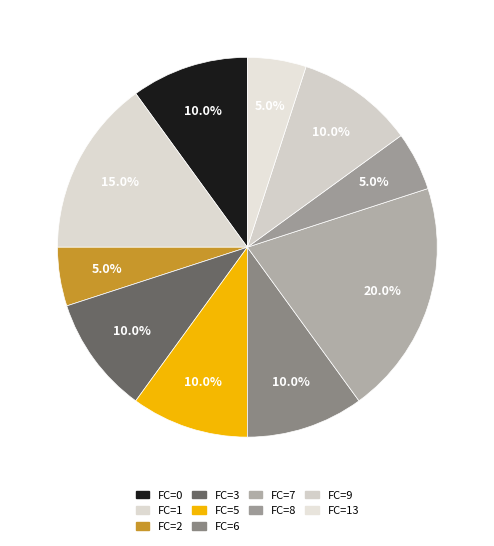

Count the number of slices in the pie.

10